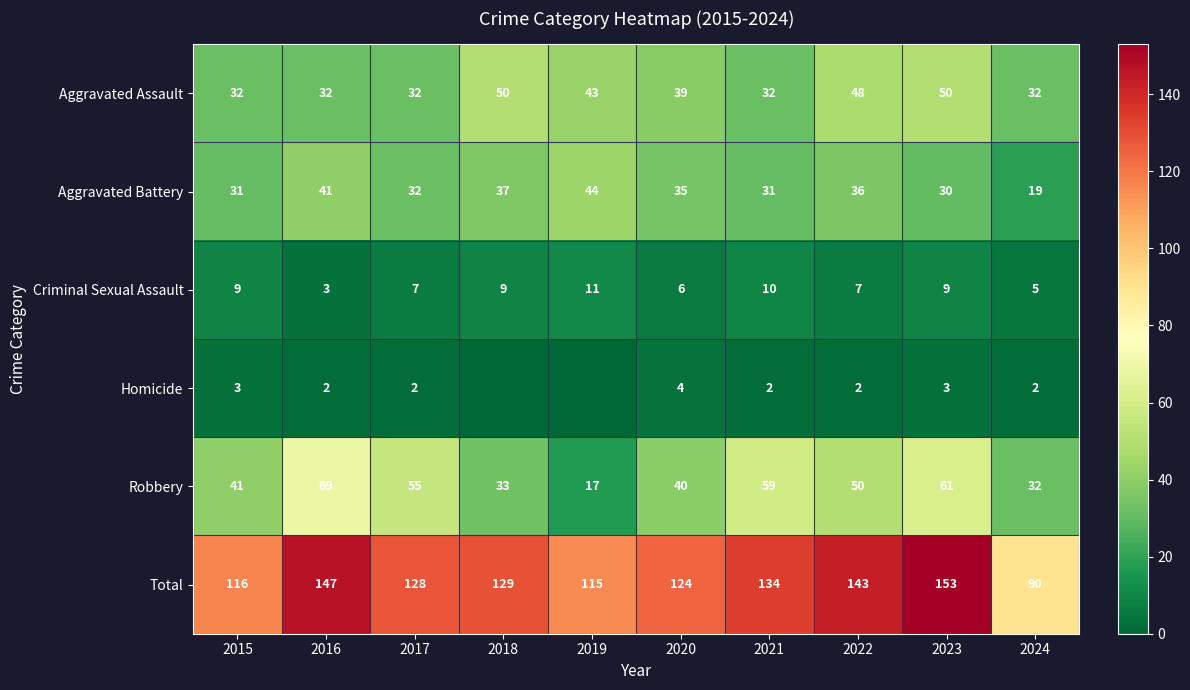

What is the difference between the highest and lowest values at 2016?

145